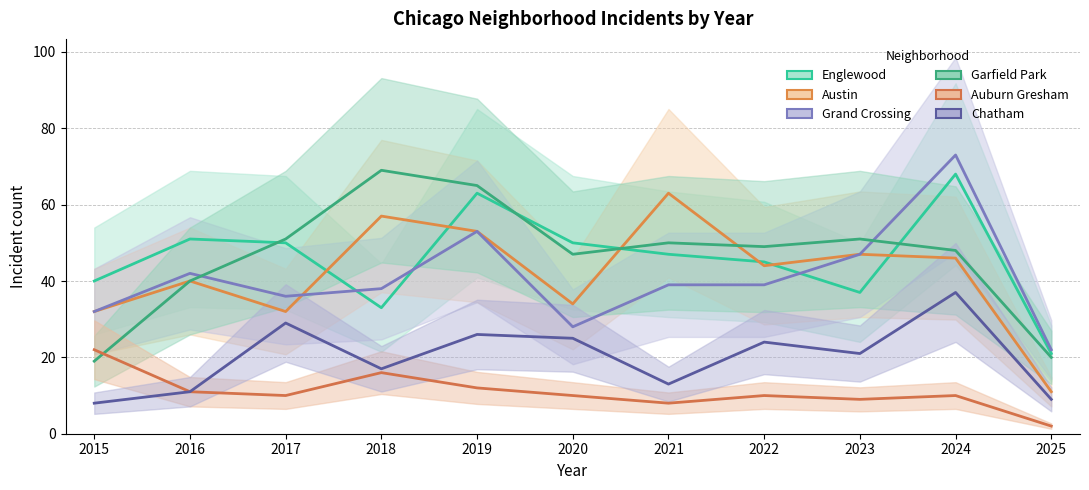

Rank the categories by Englewood value from lowest to highest.

2025, 2018, 2023, 2015, 2022, 2021, 2017, 2020, 2016, 2019, 2024